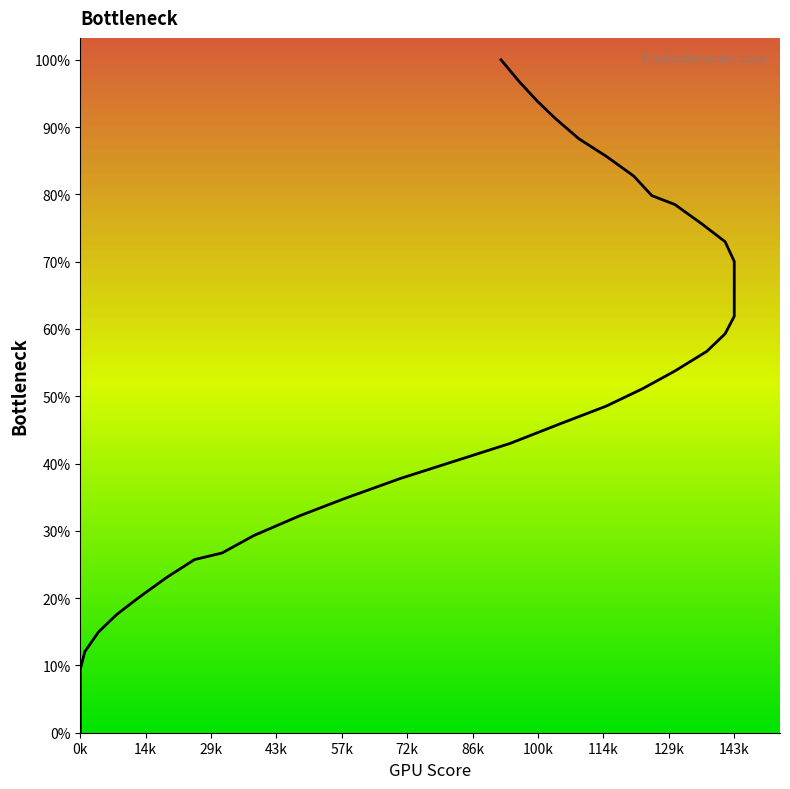

How many lines are shown in the chart?

1